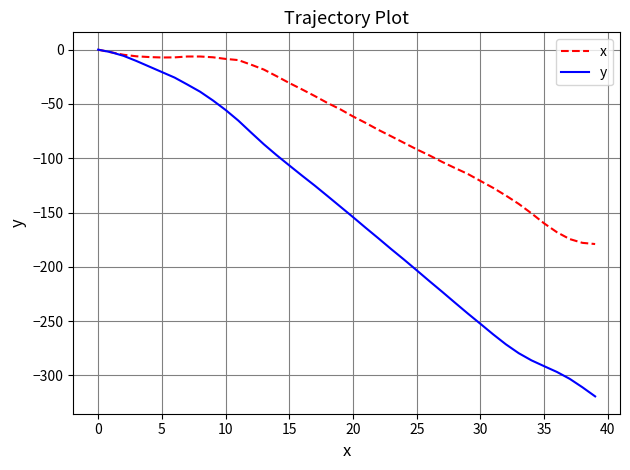

List the series in order of their overall mean, highest first.

x, y